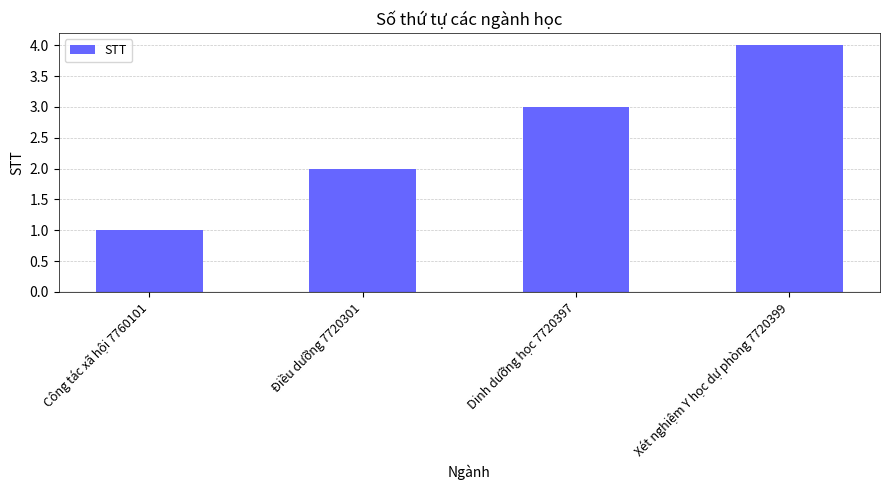

True or false: the data shows 3 at Xét nghiệm Y học dự phòng 7720399.

False